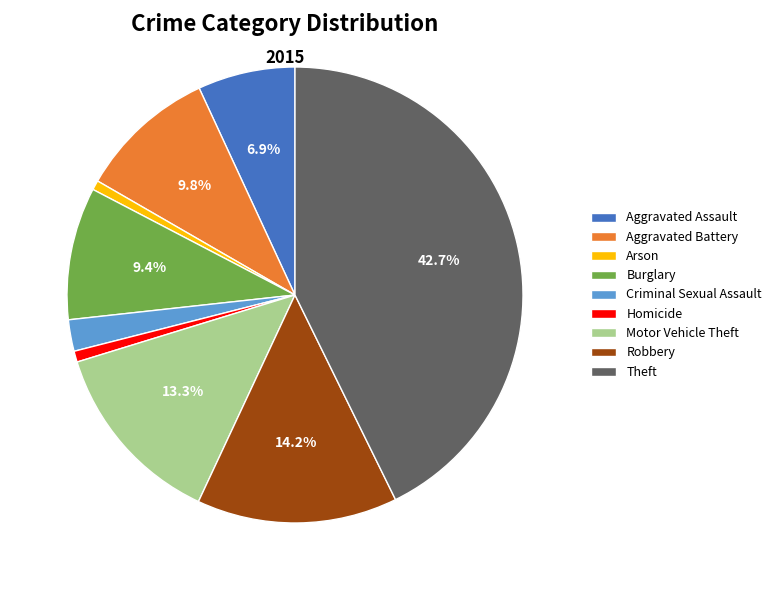

To the nearest percent, what percentage of the pie is Homicide?

1%